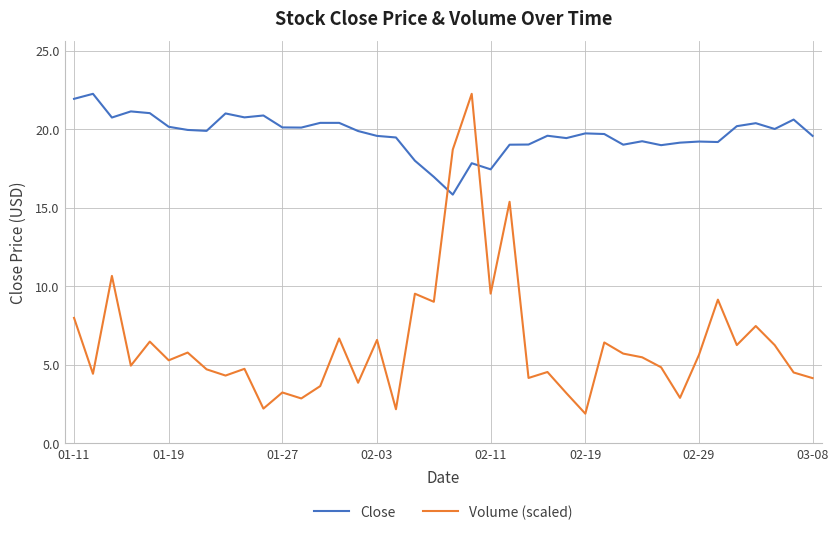

How many interior local valleys does the Volume (scaled) series have?

14